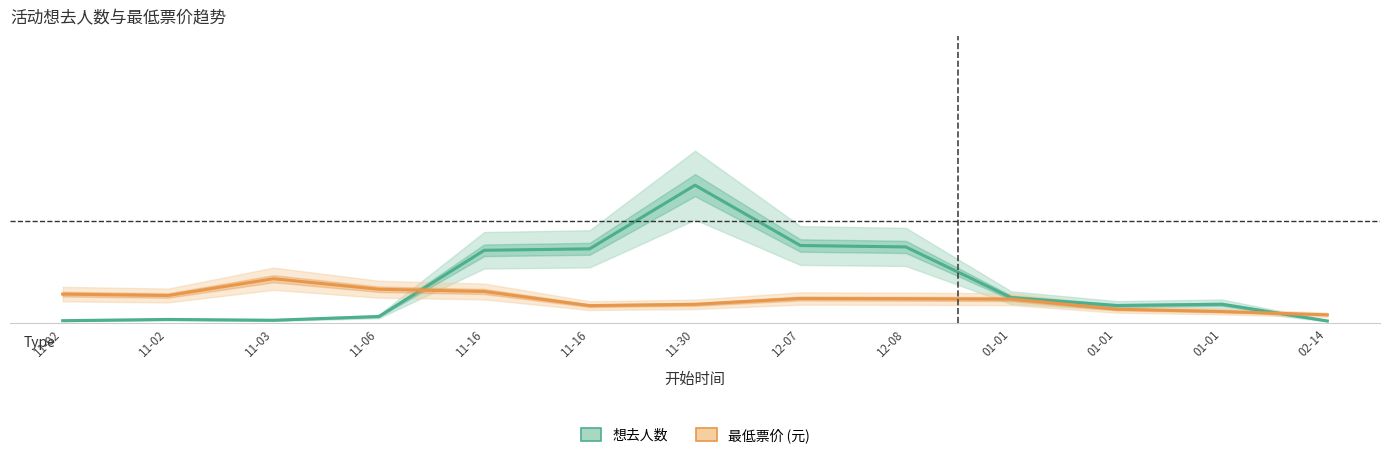

Where is the first local maximum for 想去人数?

11-02